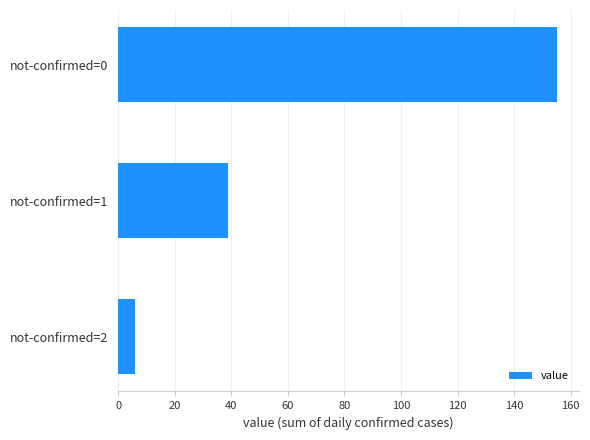

How many data points does each series have?

3